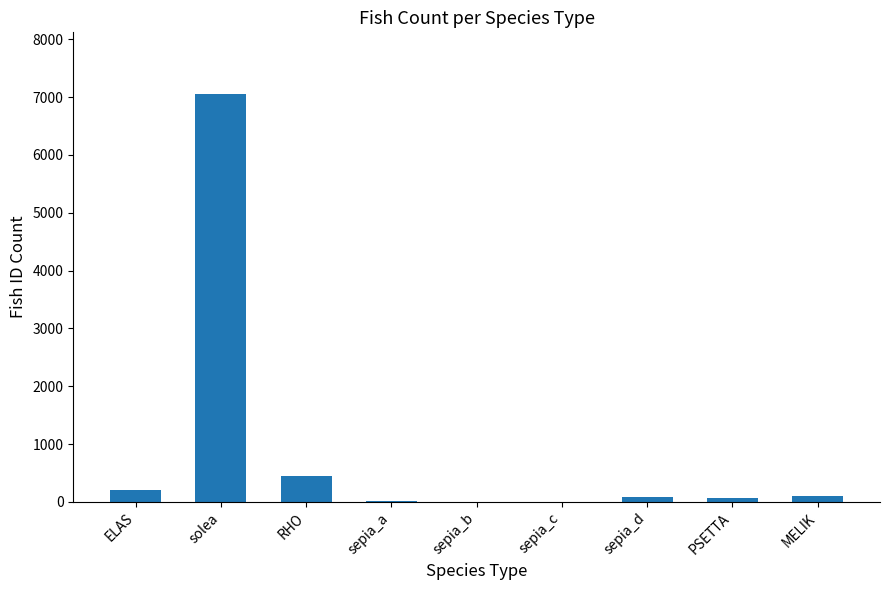

How many distinct data groups are displayed?

1